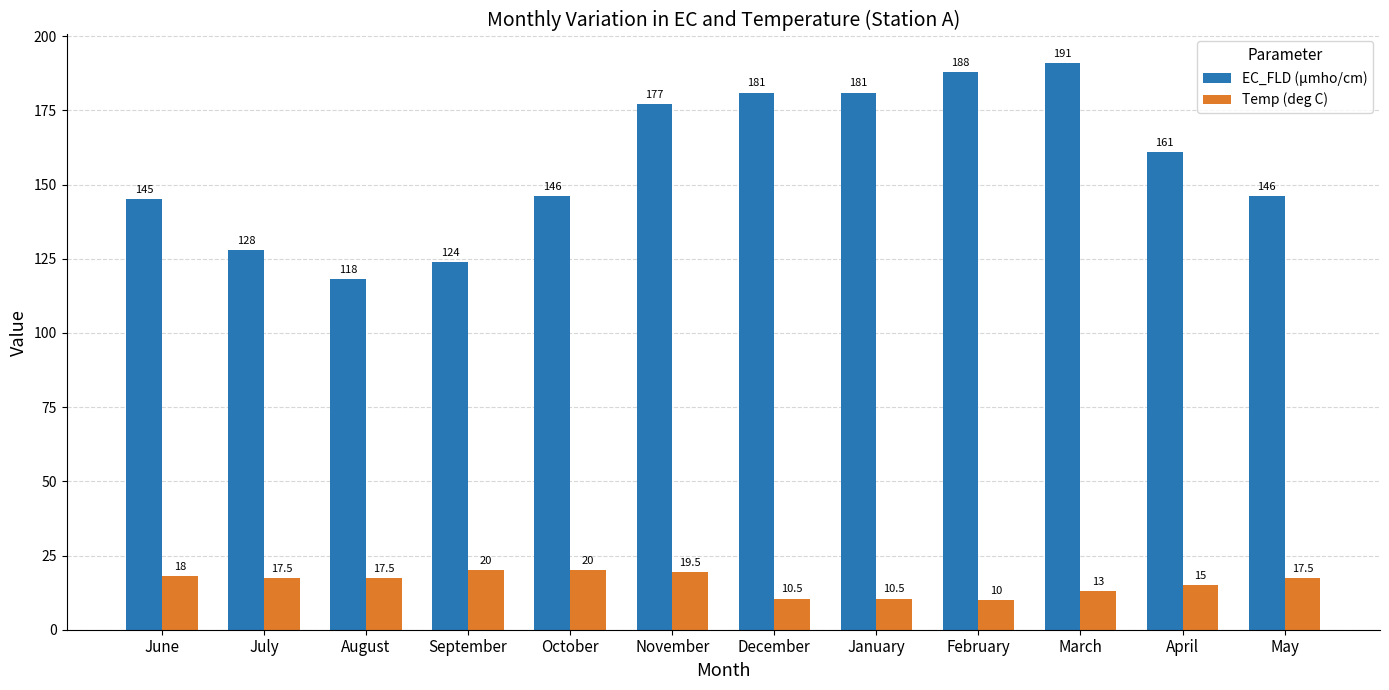

What is the value of the EC_FLD (µmho/cm) bar at the 5th from the left?

146.0